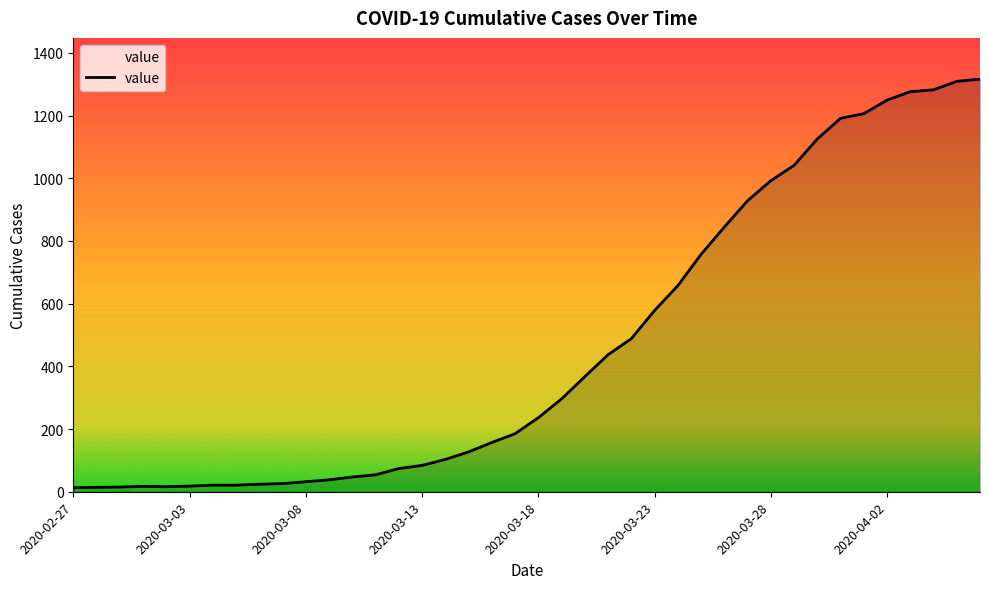

Reading right to left, transcribe all the data shown in this chart.

2020-04-06=1316	2020-04-05=1309	2020-04-04=1282	2020-04-03=1276	2020-04-02=1249	2020-04-01=1206	2020-03-31=1191	2020-03-30=1125	2020-03-29=1041	2020-03-28=992	2020-03-27=928	2020-03-26=844	2020-03-25=757	2020-03-24=657	2020-03-23=578	2020-03-22=488	2020-03-21=437	2020-03-20=367	2020-03-19=296	2020-03-18=236	2020-03-17=185	2020-03-16=157	2020-03-15=127	2020-03-14=103	2020-03-13=84	2020-03-12=74	2020-03-11=54	2020-03-10=47	2020-03-09=38	2020-03-08=32	2020-03-07=26	2020-03-06=24	2020-03-05=21	2020-03-04=21	2020-03-03=18	2020-03-02=16	2020-03-01=17	2020-02-29=15	2020-02-28=14	2020-02-27=13